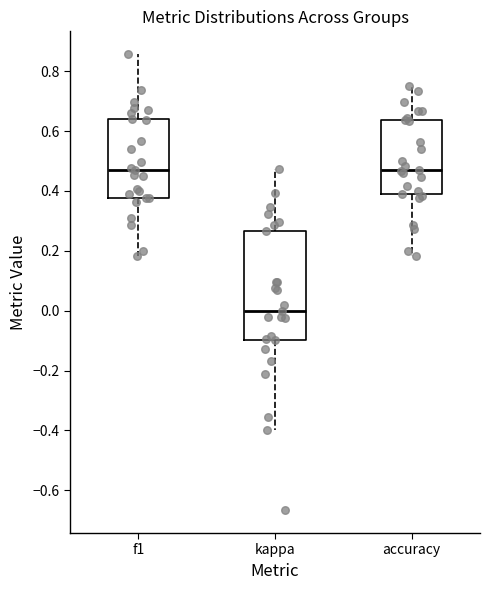

Which box is the tallest, from its lower edge to its upper edge?

kappa